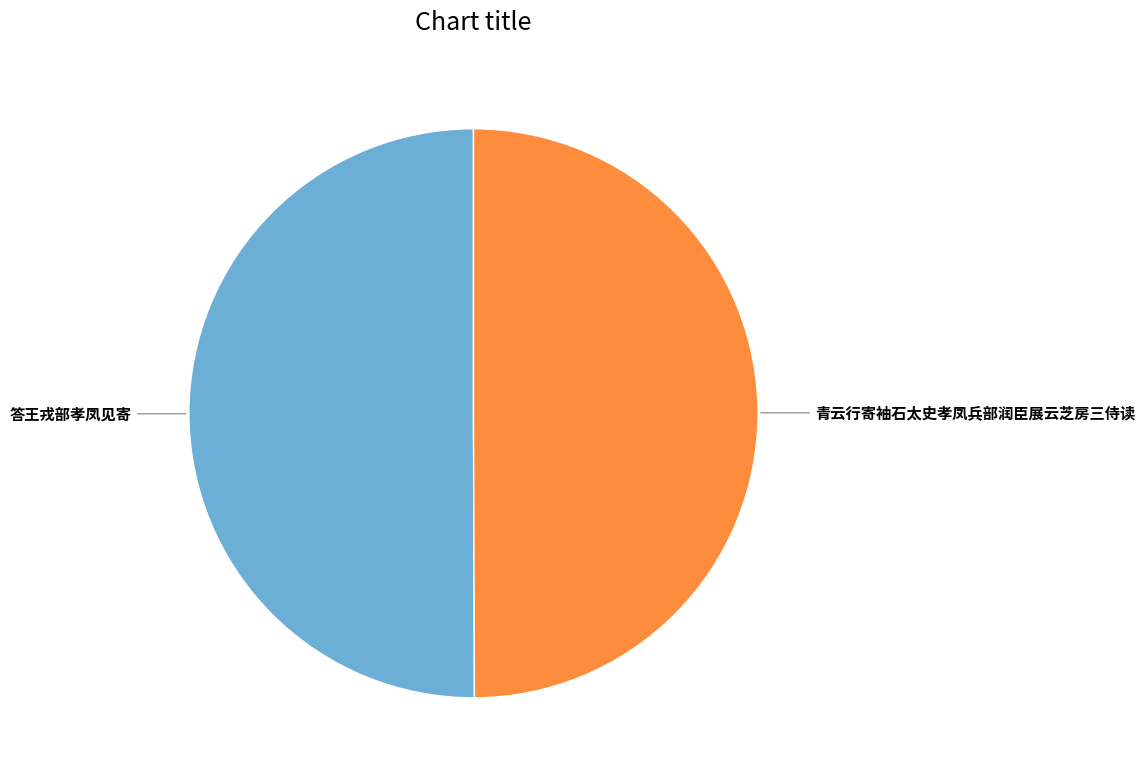

Approximately how many times larger is the value at 答王戎部孝凤见寄 compared to 青云行寄袖石太史孝凤兵部润臣展云芝房三侍读?

1.0